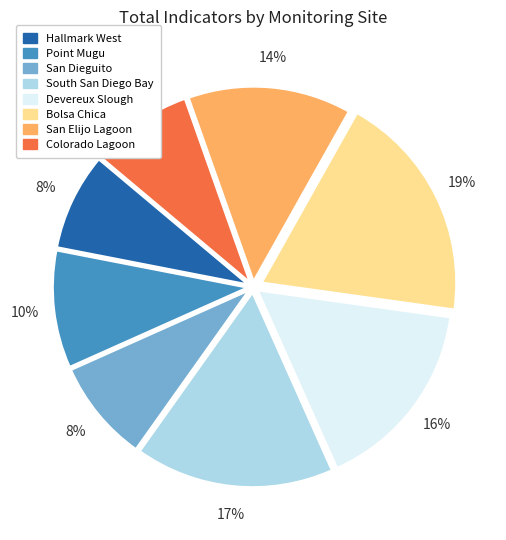

Between San Elijo Lagoon and San Dieguito, which is larger?

San Elijo Lagoon